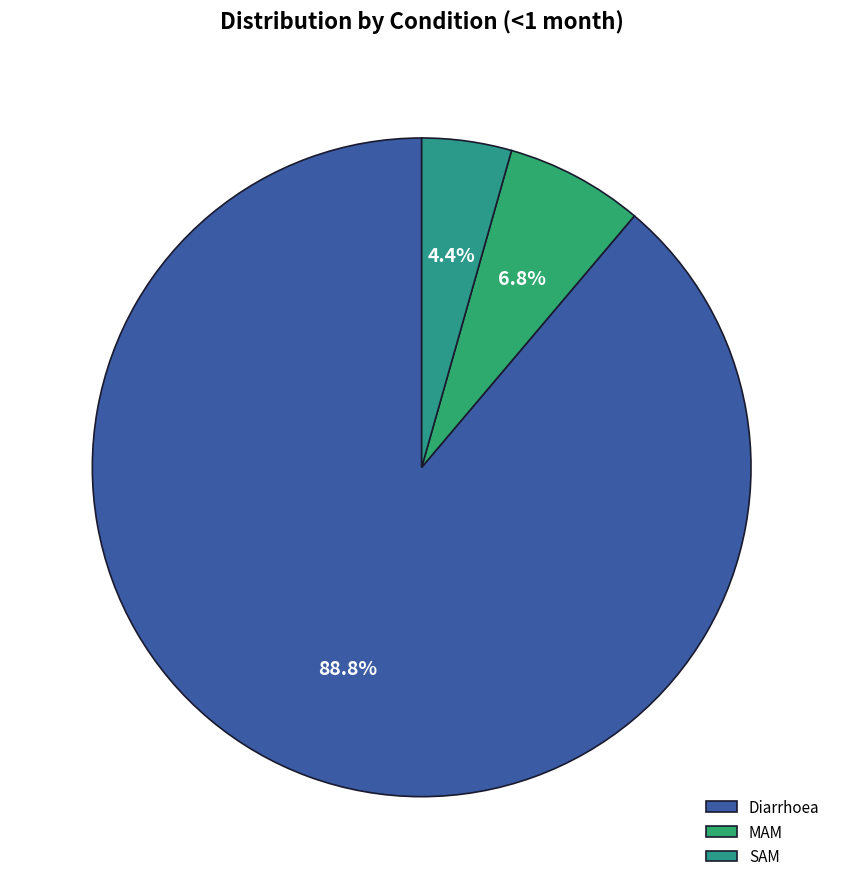

To the nearest percent, what percentage of the pie is Diarrhoea?

89%